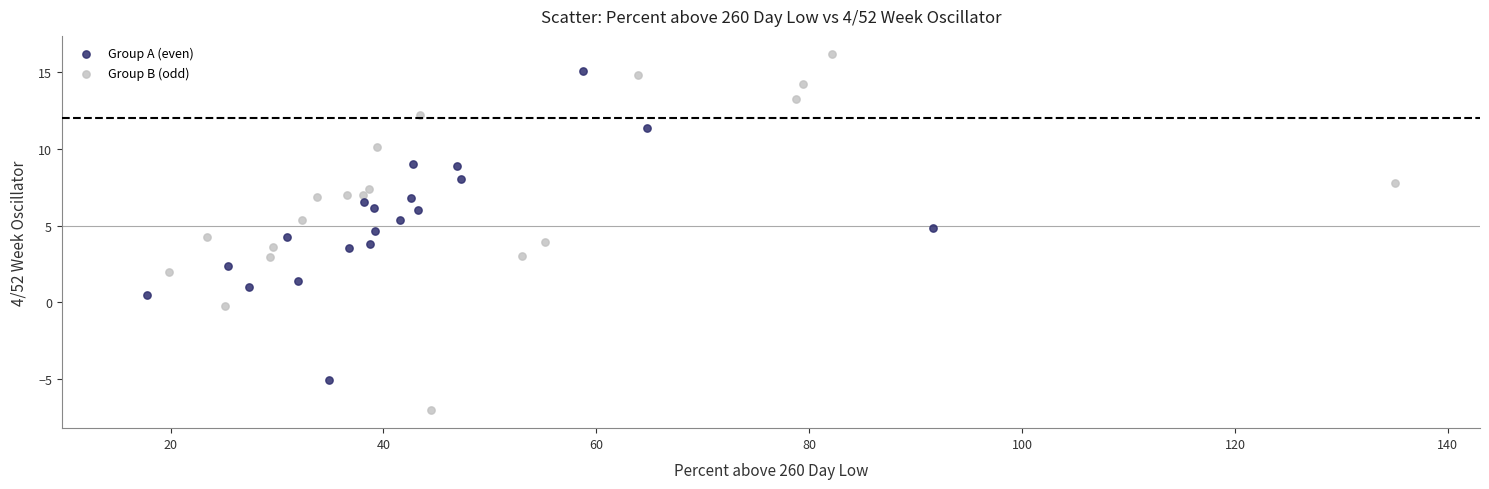

Which series contains the lowest Y value?

Group B (odd)